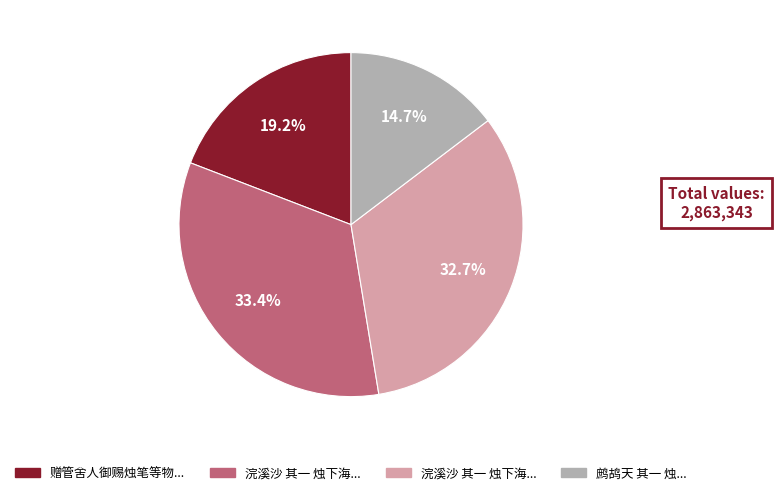

Is there any slice that represents more than half of the pie?

No